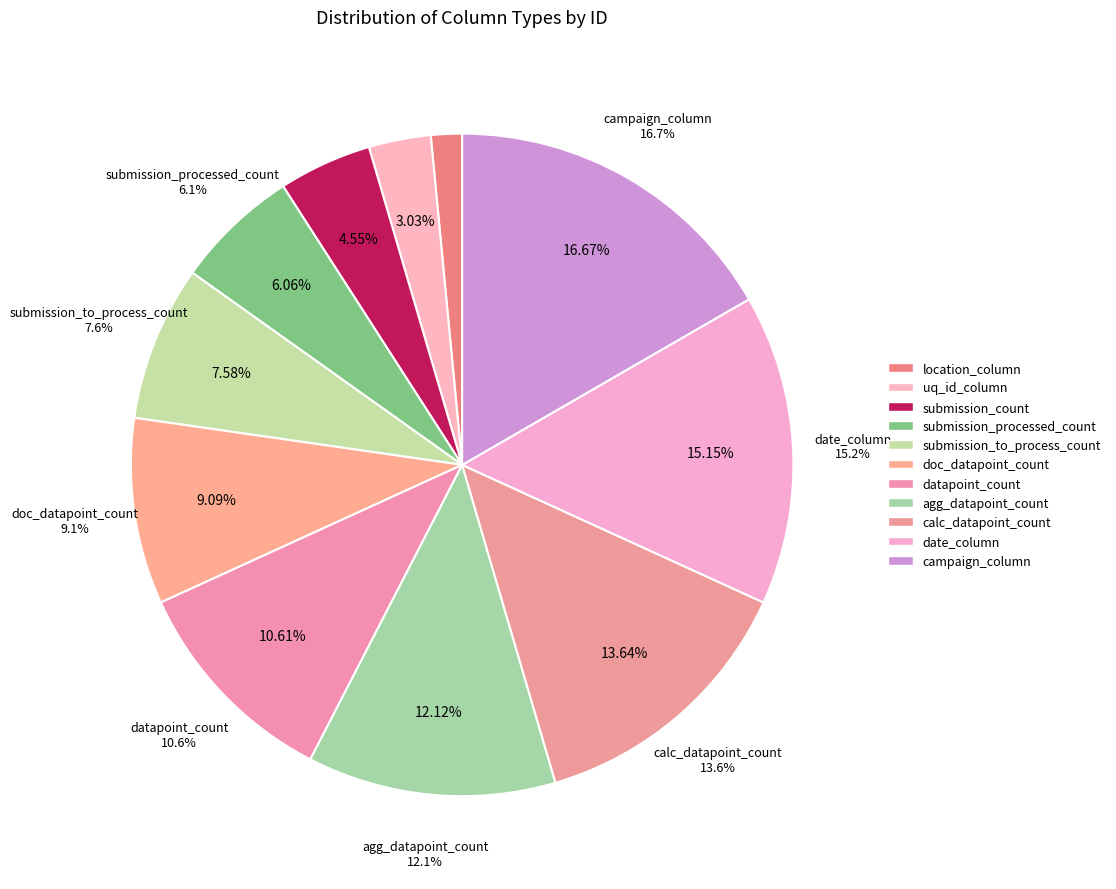

Is there a majority slice in this chart?

No